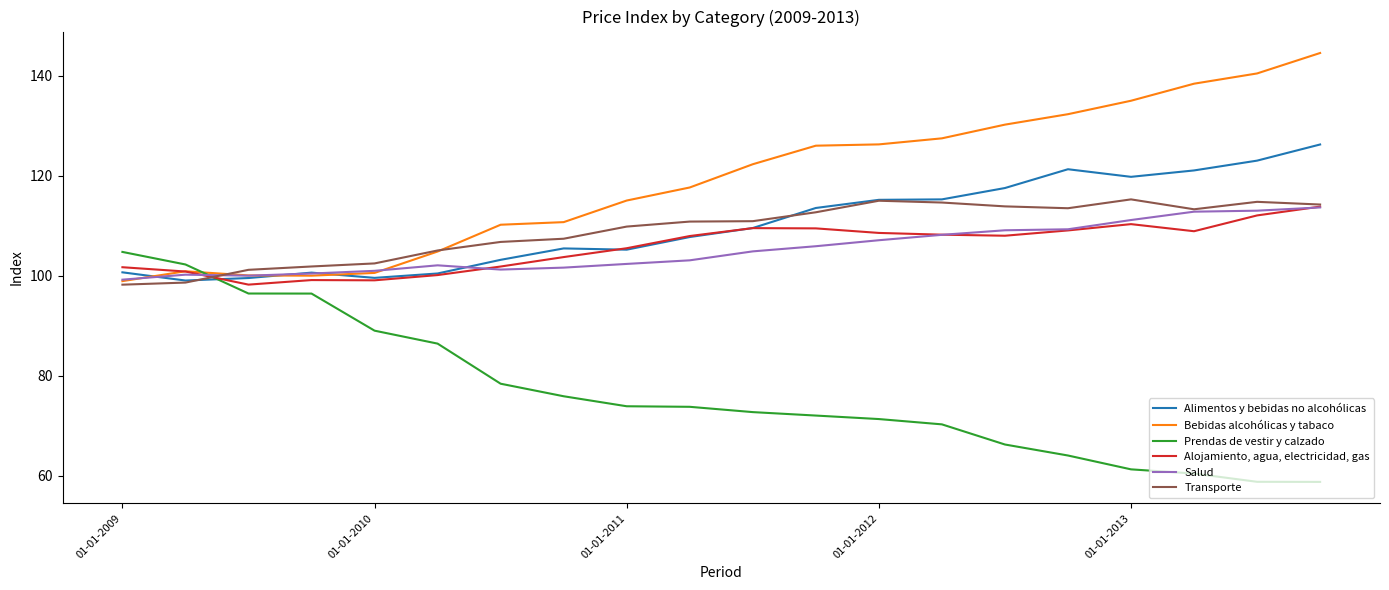

Is this an area chart (filled region under the line)?

No